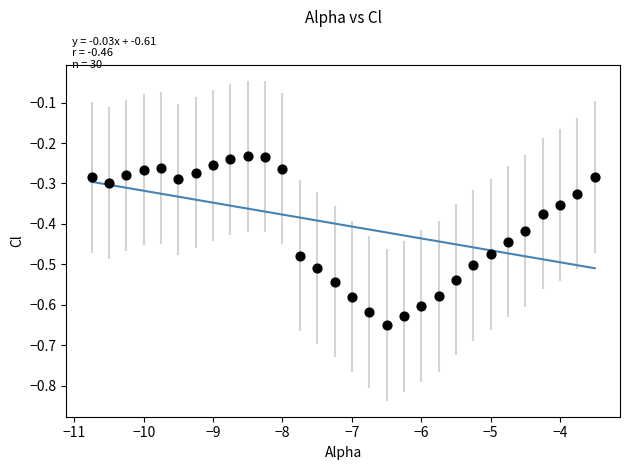

What is the range of Y values (max minus min)?

0.4